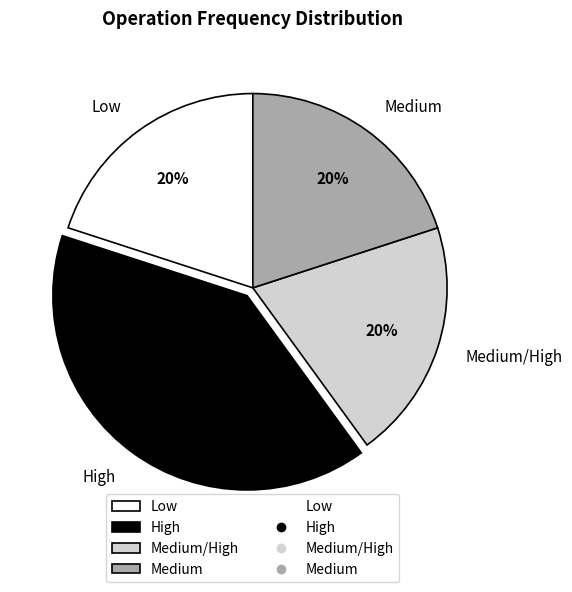

Is Medium the majority of the pie?

No